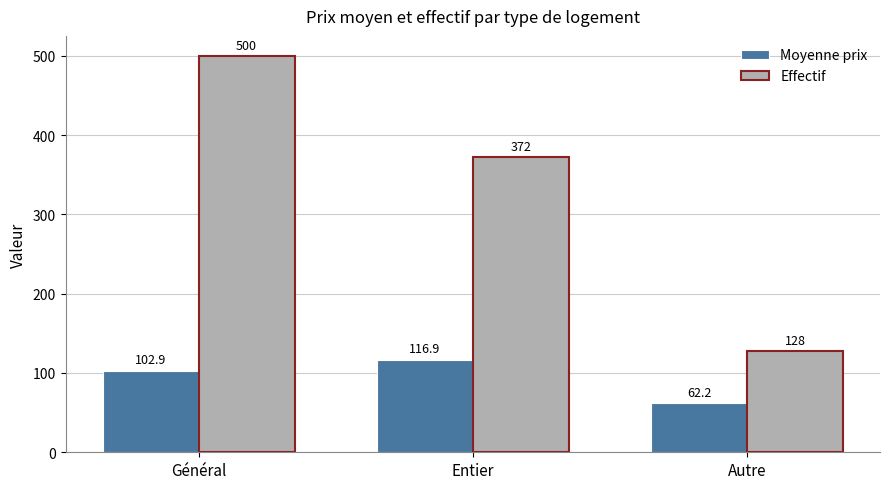

What are all the series names shown in the legend?

Moyenne prix, Effectif